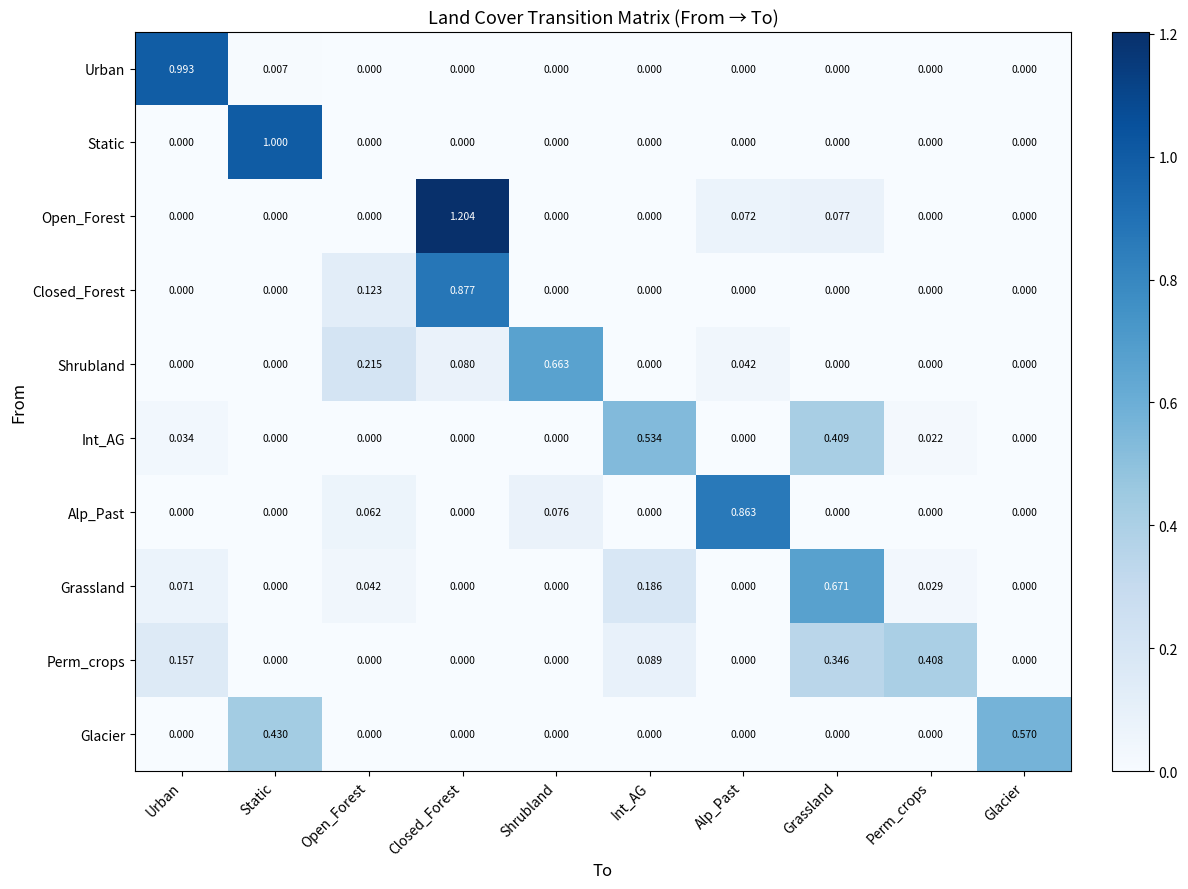

Is the value of Closed_Forest at Perm_crops greater than the value of Alp_Past at Open_Forest?

No